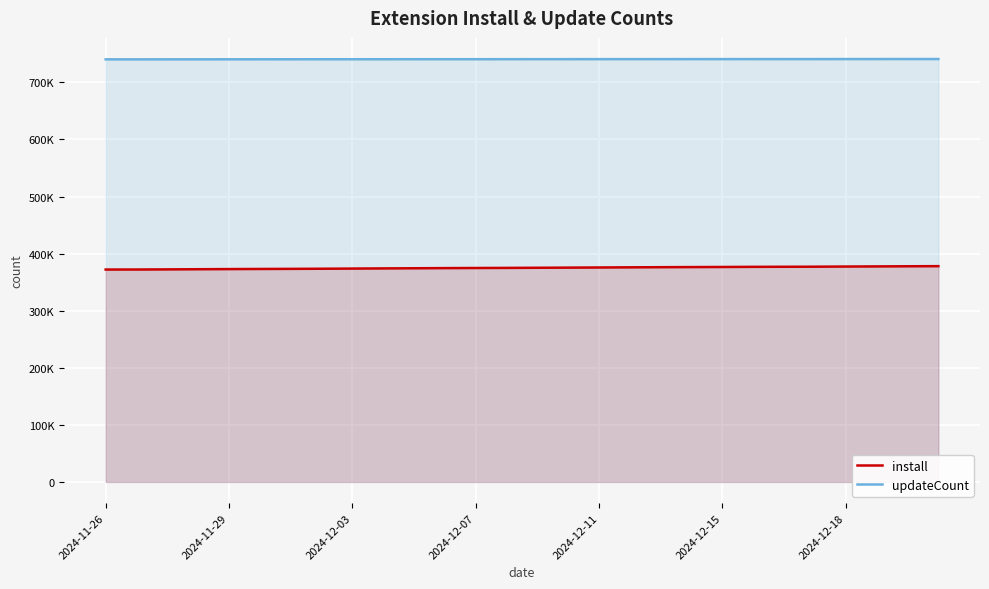

What are all the series names shown in the legend?

install, updateCount